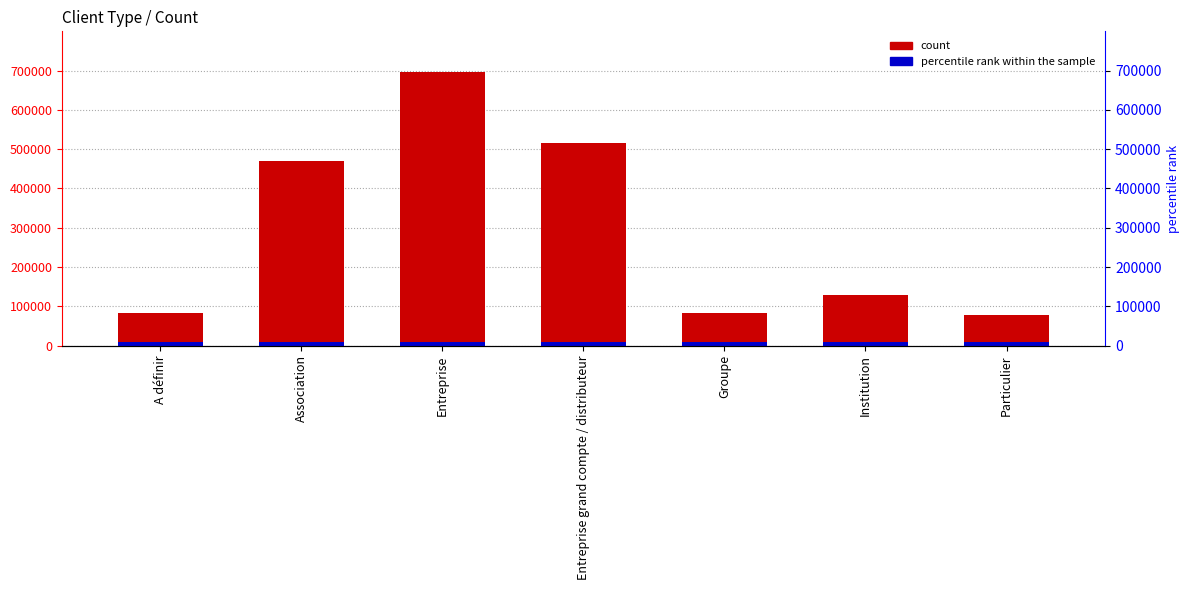

Where is percentile rank within the sample nearest to the value 10433?

A définir